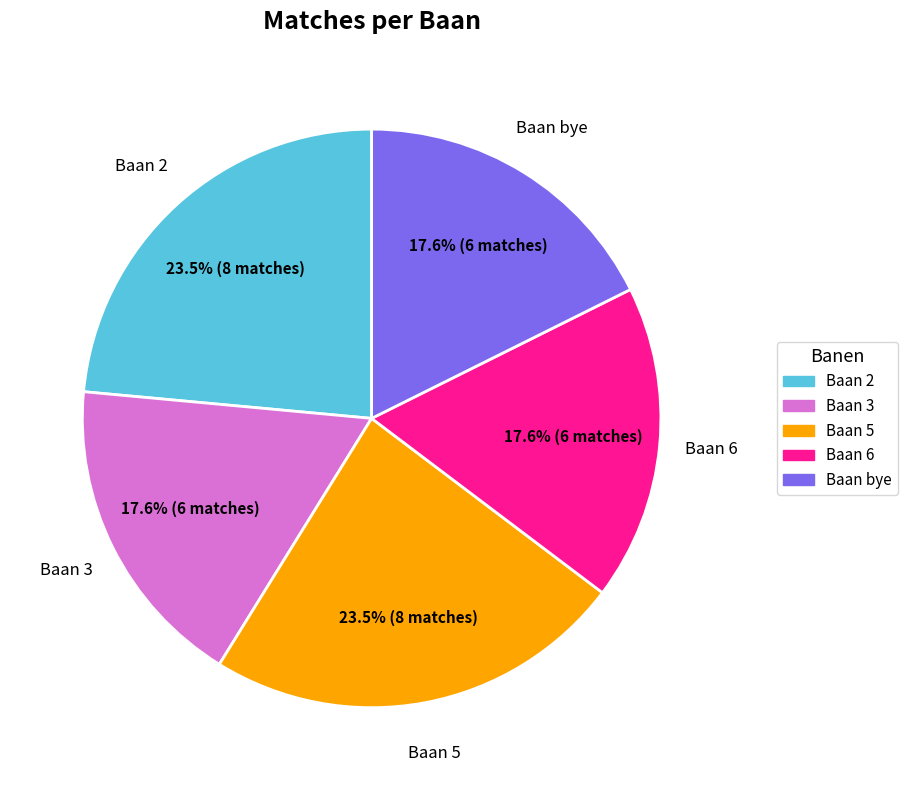

What portion of the pie excludes Baan 5?

76.5%